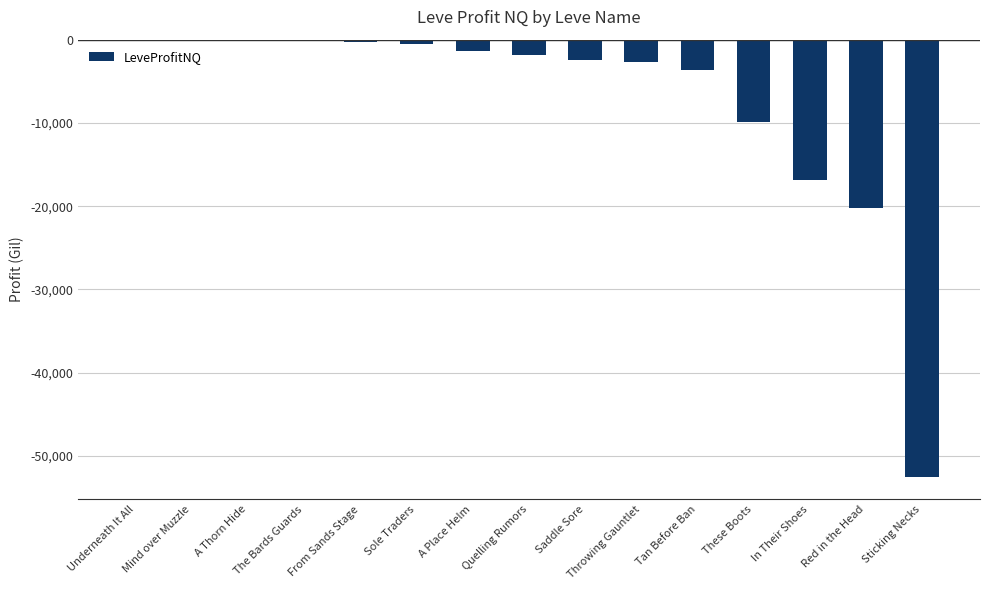

The value at Red in the Head is -20214.0. True or false?

True